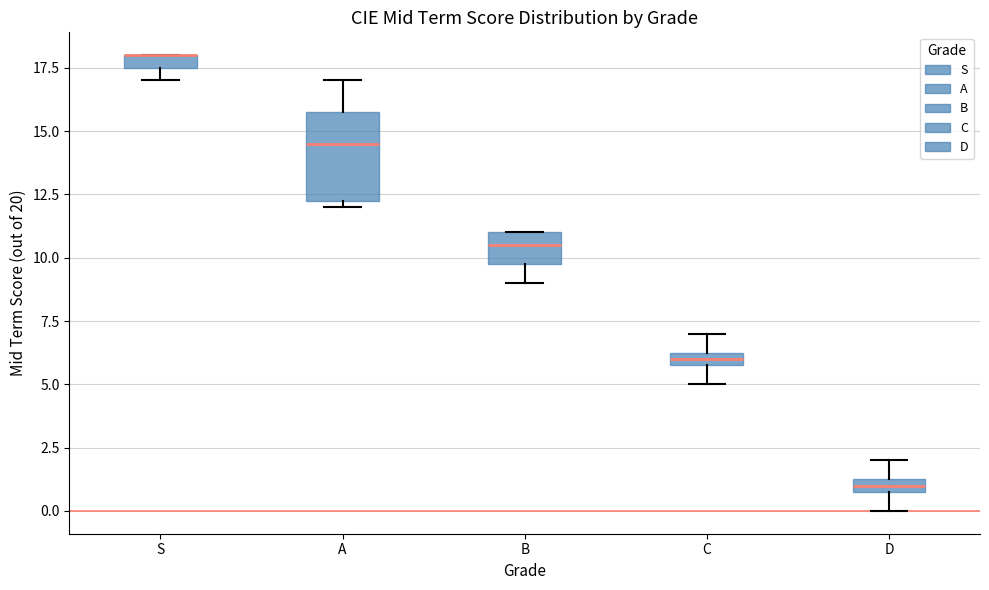

Comparing the boxes themselves (not the whiskers), which one is the tallest?

A